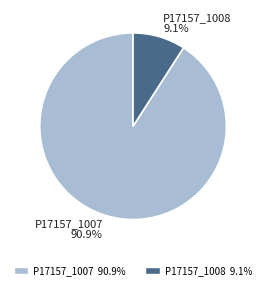

Rank the categories by value from lowest to highest.

P17157_1008, P17157_1007